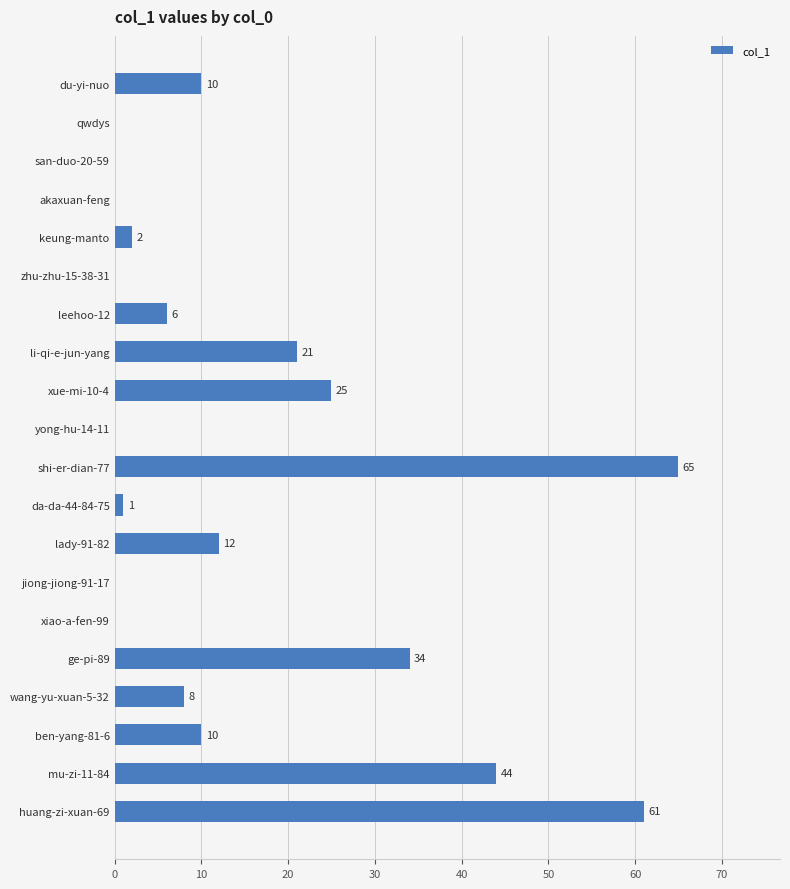

At which label is the value closest to 32?

ge-pi-89